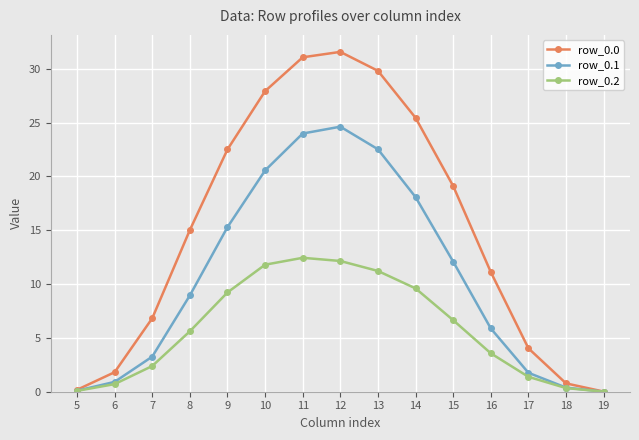

What is the spread (max minus min) of values at 11?

18.6